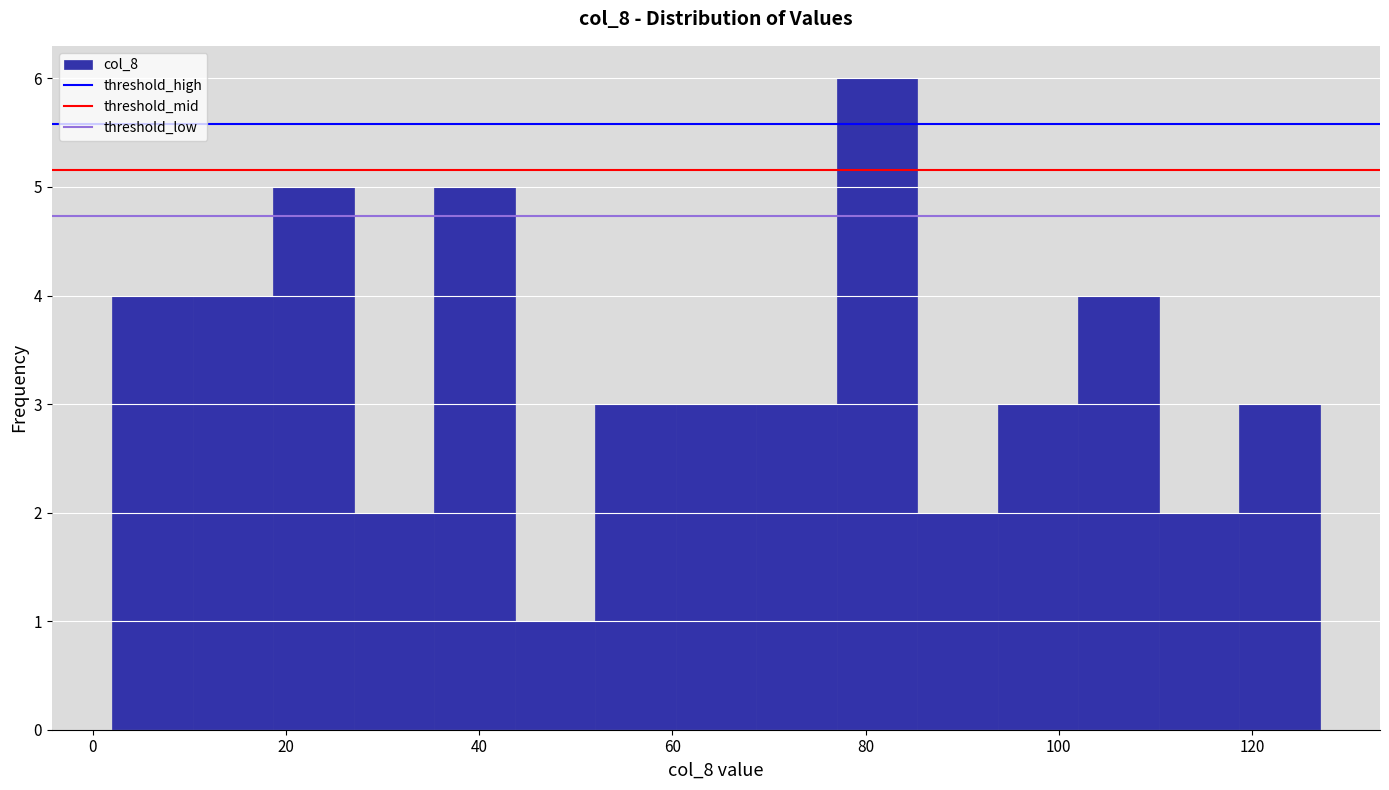

Reading left to right, list every bar in this chart as the range it spans on the x-axis followed by its height. Neither the bar edges nor the heights are printed on the chart, so give them approximately, as read against the axes.

2 to 10: 4
10 to 18: 4
18 to 28: 5
28 to 36: 2
36 to 44: 5
44 to 52: 1
52 to 60: 3
60 to 68: 3
68 to 78: 3
78 to 86: 6
86 to 94: 2
94 to 102: 3
102 to 110: 4
110 to 118: 2
118 to 128: 3